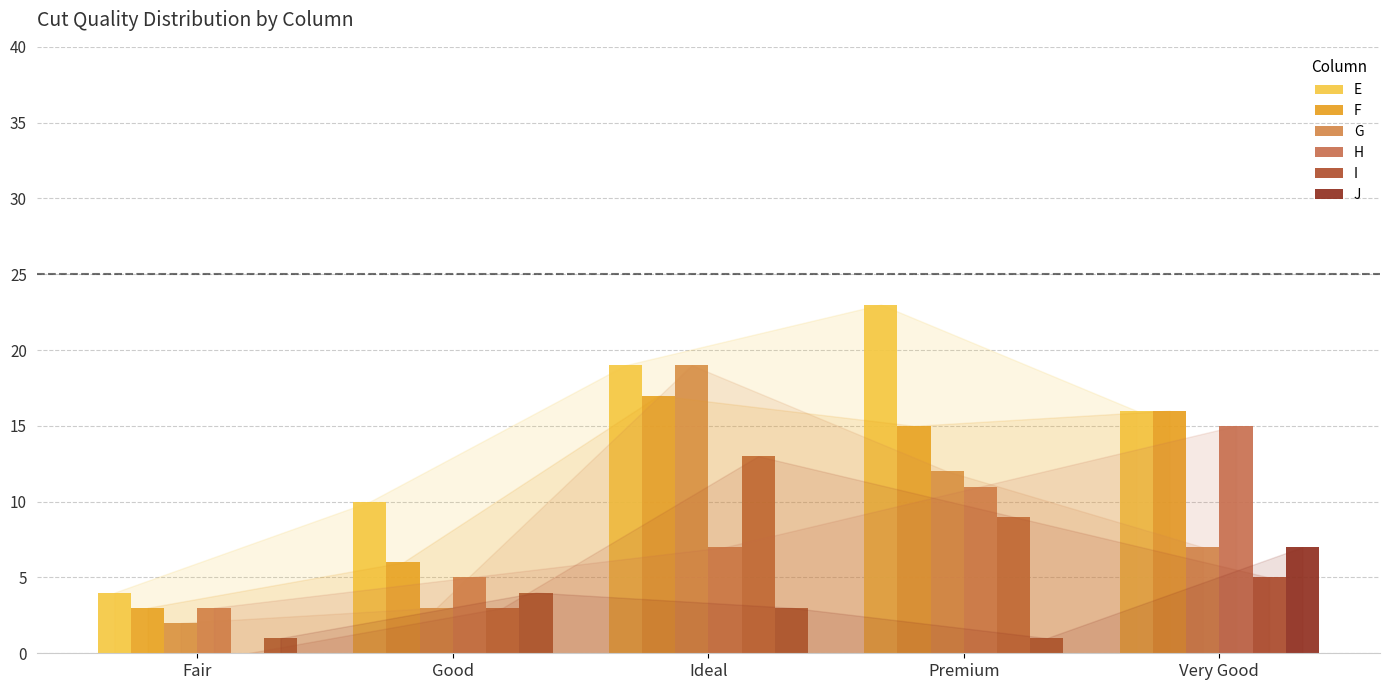

Which series has the largest total across all categories?

E